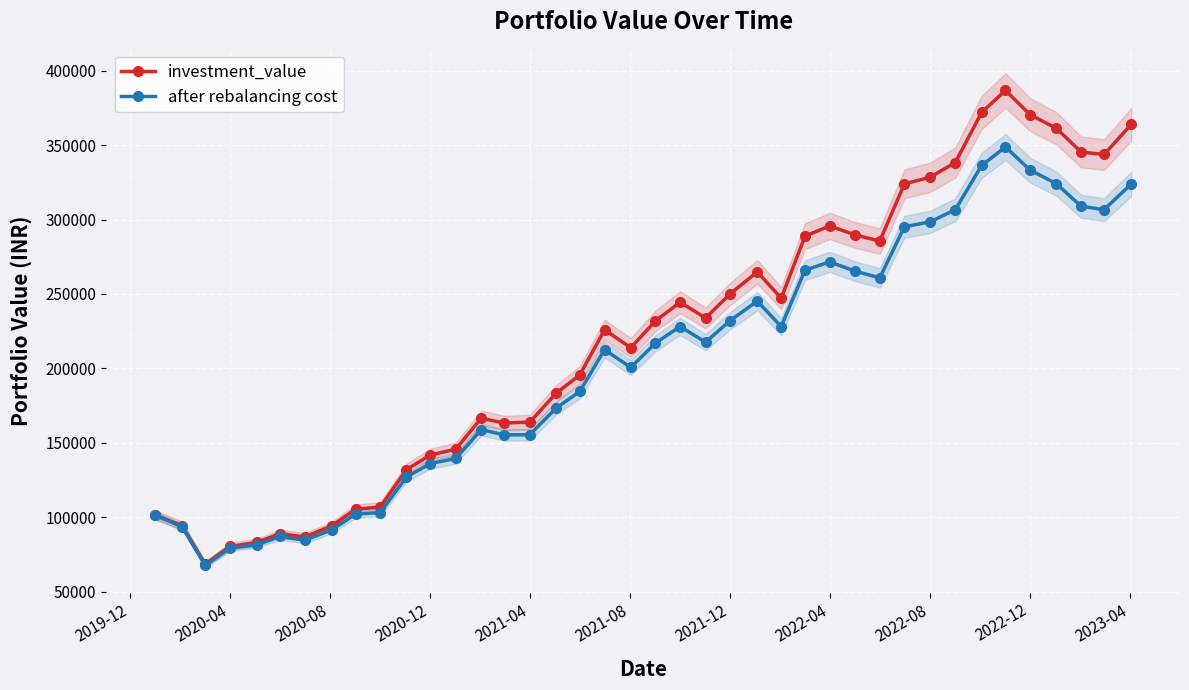

Which series has the largest total across all categories?

investment_value